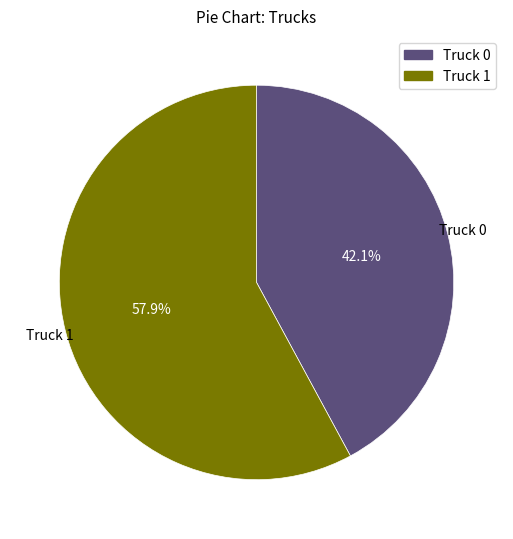

Which category has the smallest portion of the pie?

Truck 0